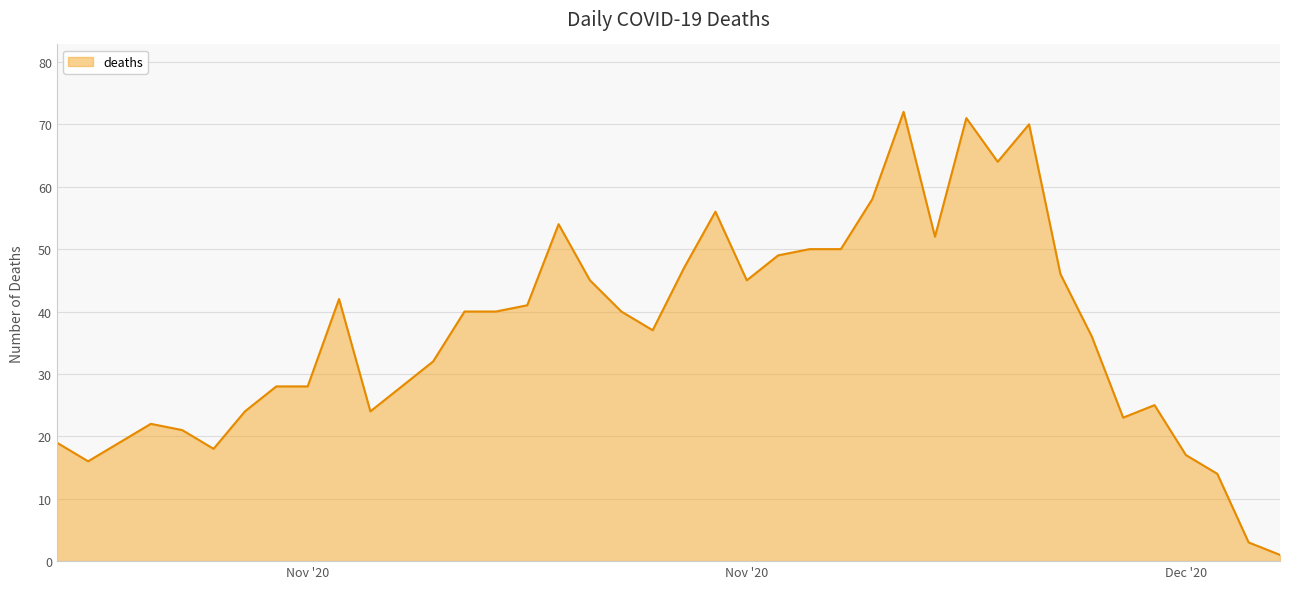

What is the greatest value displayed?

72